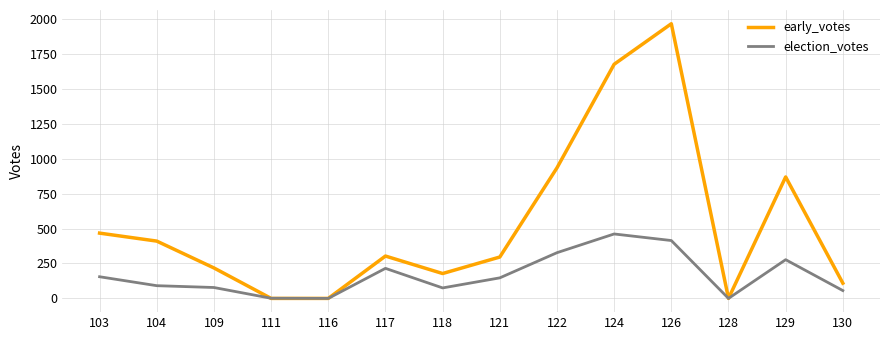

Rank the series by their maximum value, from highest to lowest.

early_votes, election_votes